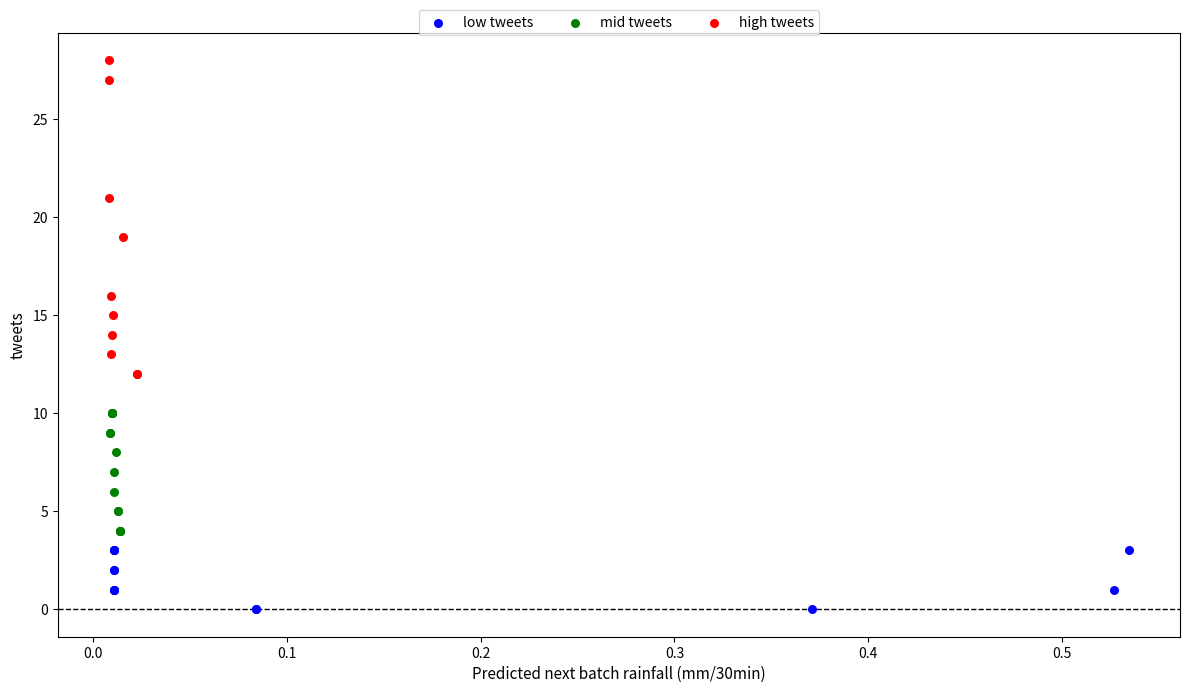

Which series has the widest spread of Y values?

high tweets